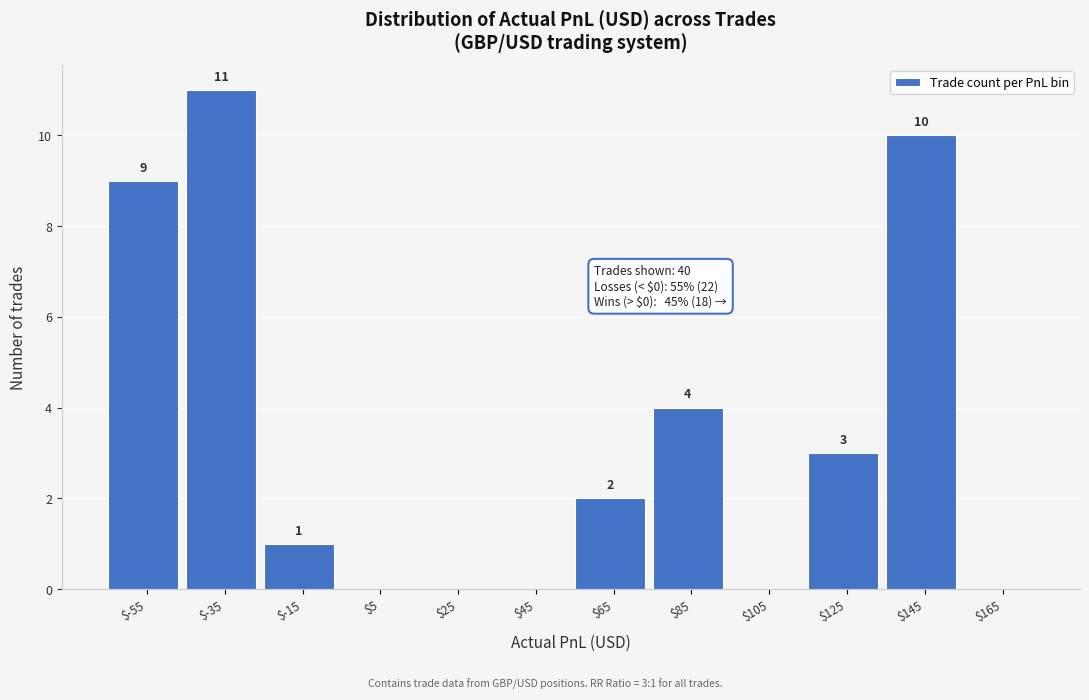

Over which range of the x-axis is the bar tallest?

-45 to -25